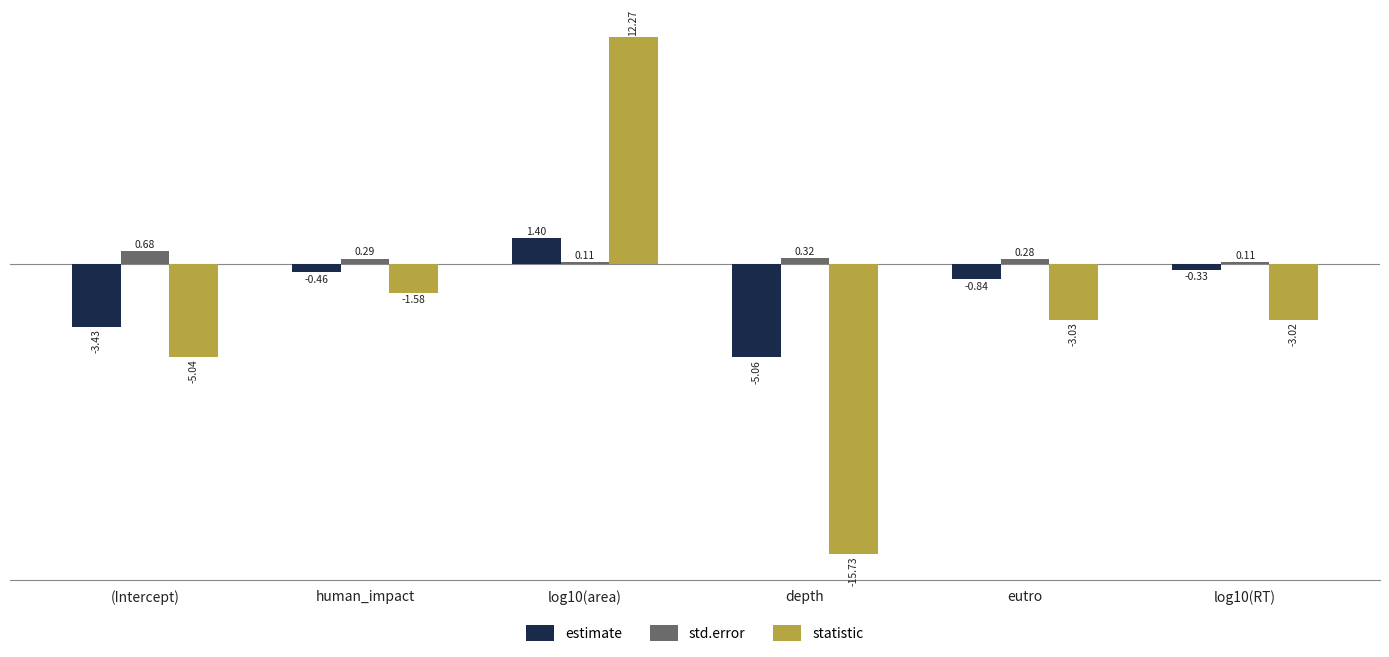

Is the value of statistic at (Intercept) greater than the value of std.error at (Intercept)?

No